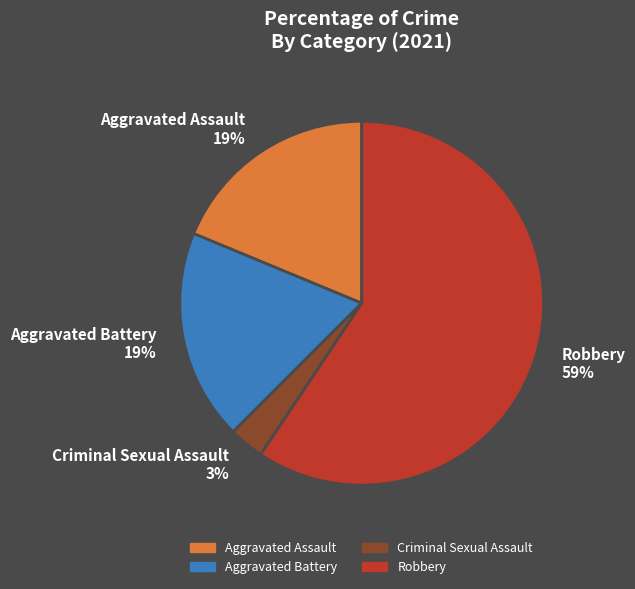

Is the sum of Criminal Sexual Assault and Robbery greater than half?

Yes